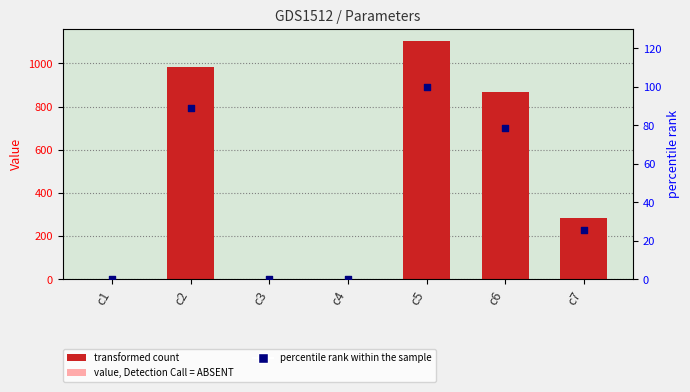

At how many categories does at least one series exceed 781?

3